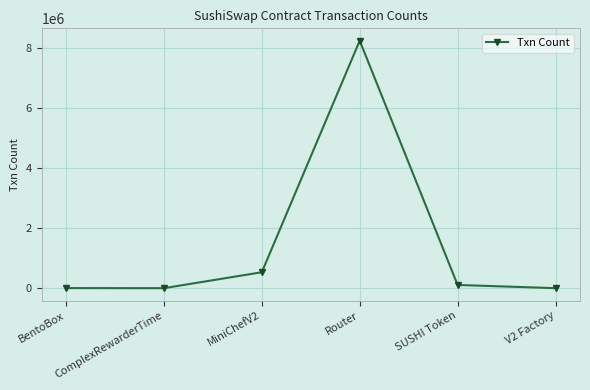

The value at V2 Factory is 541. True or false?

True